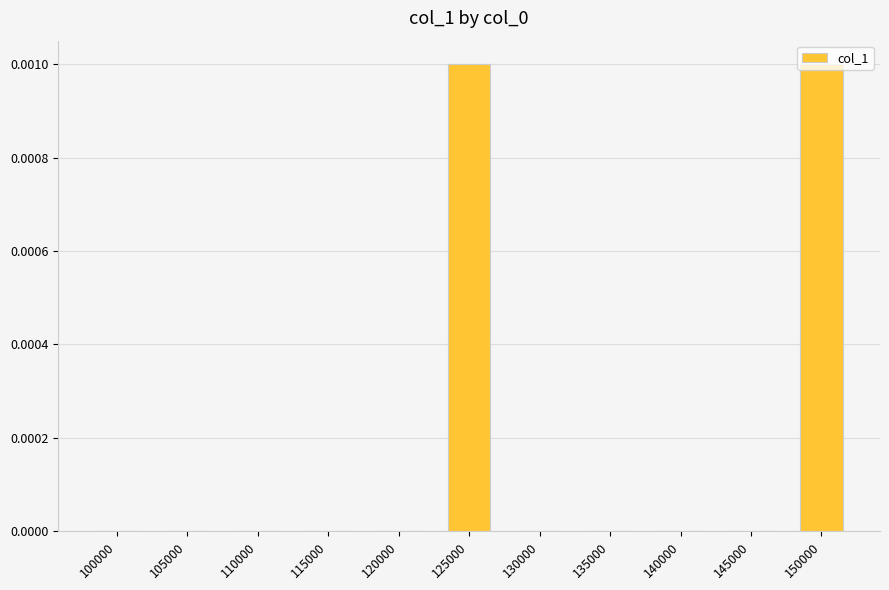

True or false: the data shows 0.0 at 105000.

True